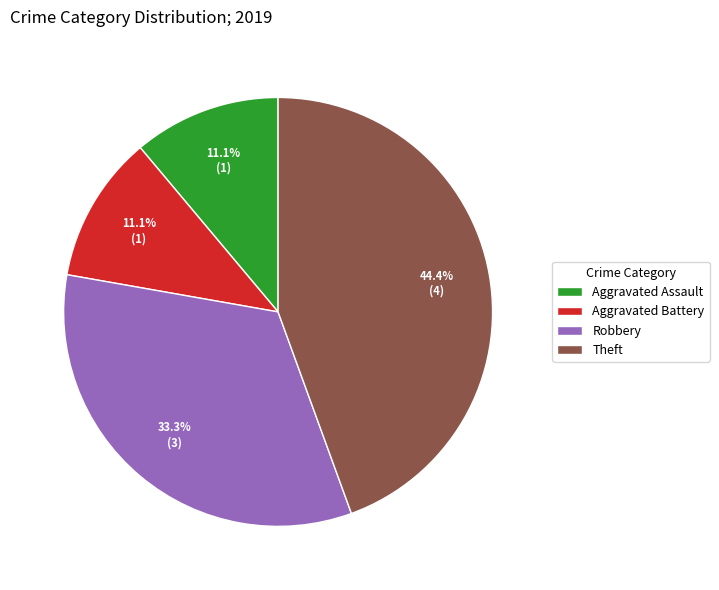

To the nearest percent, what is the average slice percentage?

25%